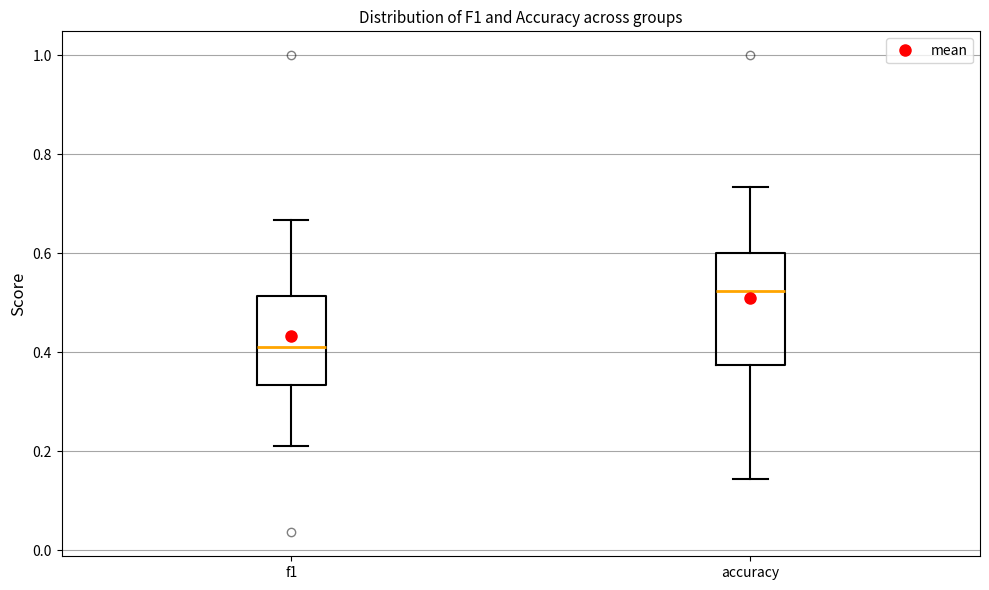

Reading left to right, read every box against the y-axis: the position of its median line, the range the box covers, and the ends of its whiskers. The values are not printed on the chart, so give them approximately, as read against the axis.

f1: median 0.42, box 0.34 to 0.52, whiskers 0.22 to 0.66
accuracy: median 0.52, box 0.38 to 0.60, whiskers 0.14 to 0.74